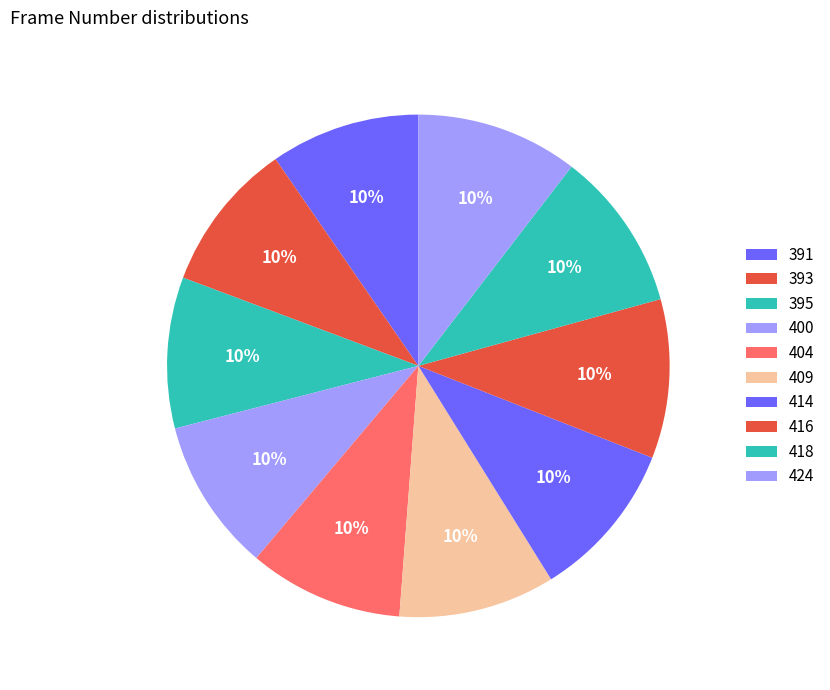

What is the smallest slice in the pie chart?

391